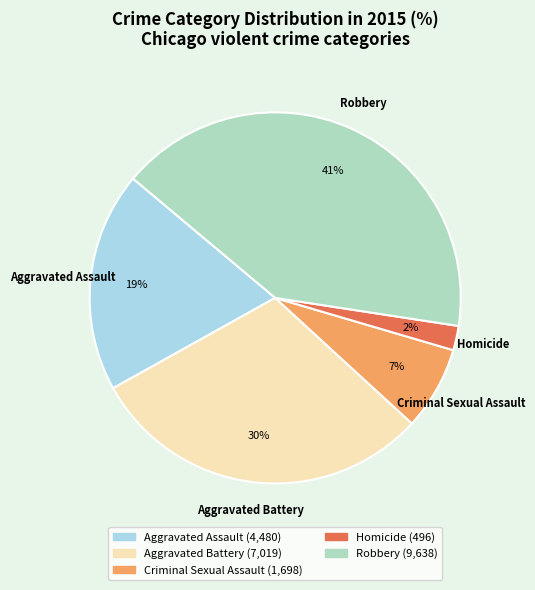

True or false: Robbery accounts for 41% of the total.

True